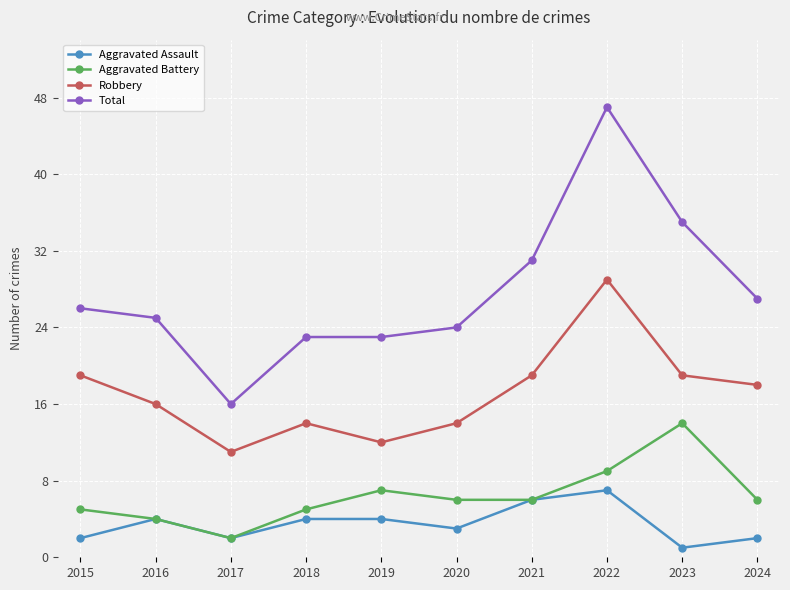

Reading left to right, extract all data points from this chart.

Aggravated Assault: 2015=2	2016=4	2017=2	2018=4	2019=4	2020=3	2021=6	2022=7	2023=1	2024=2
Aggravated Battery: 2015=5	2016=4	2017=2	2018=5	2019=7	2020=6	2021=6	2022=9	2023=14	2024=6
Robbery: 2015=19	2016=16	2017=11	2018=14	2019=12	2020=14	2021=19	2022=29	2023=19	2024=18
Total: 2015=26	2016=25	2017=16	2018=23	2019=23	2020=24	2021=31	2022=47	2023=35	2024=27